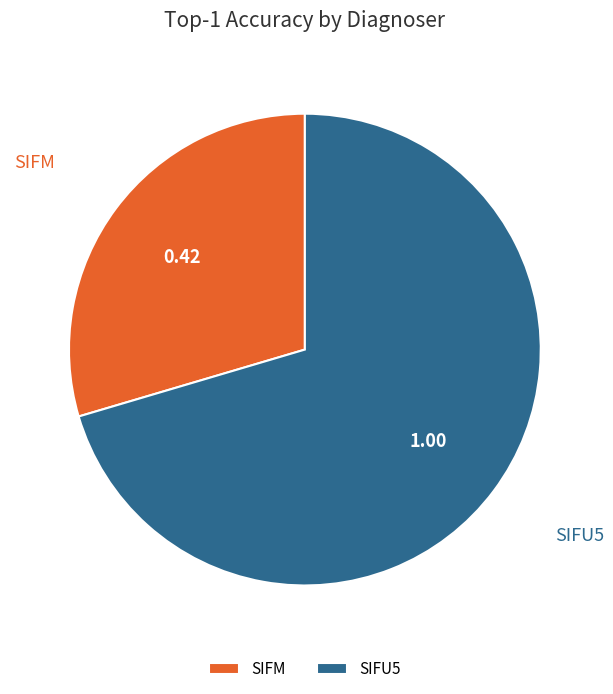

Which category accounts for the majority?

SIFU5